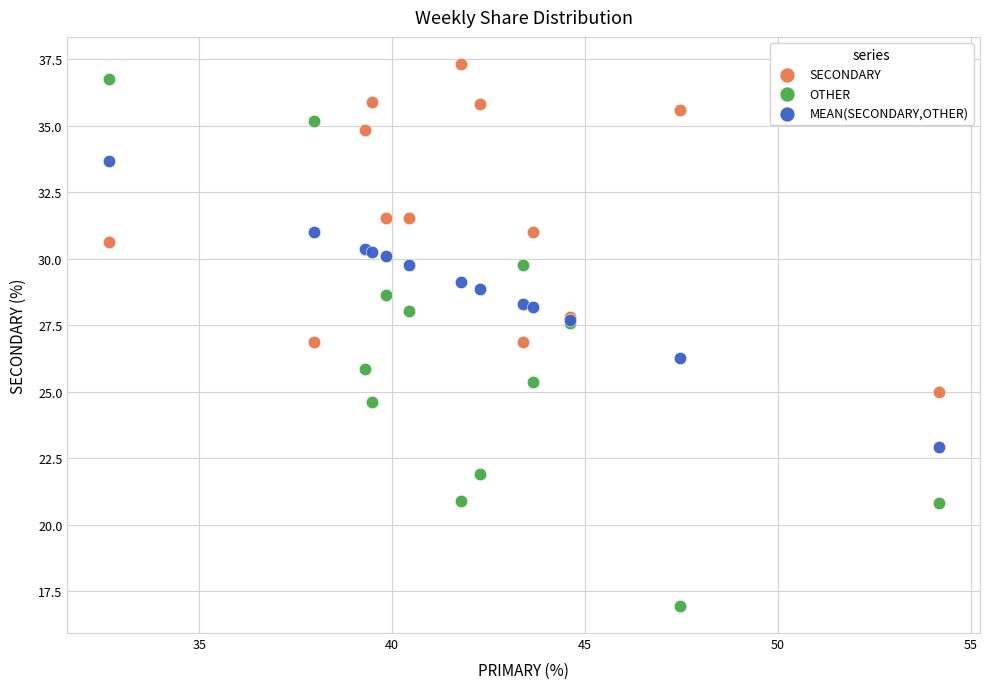

Which series contains the lowest Y value?

OTHER